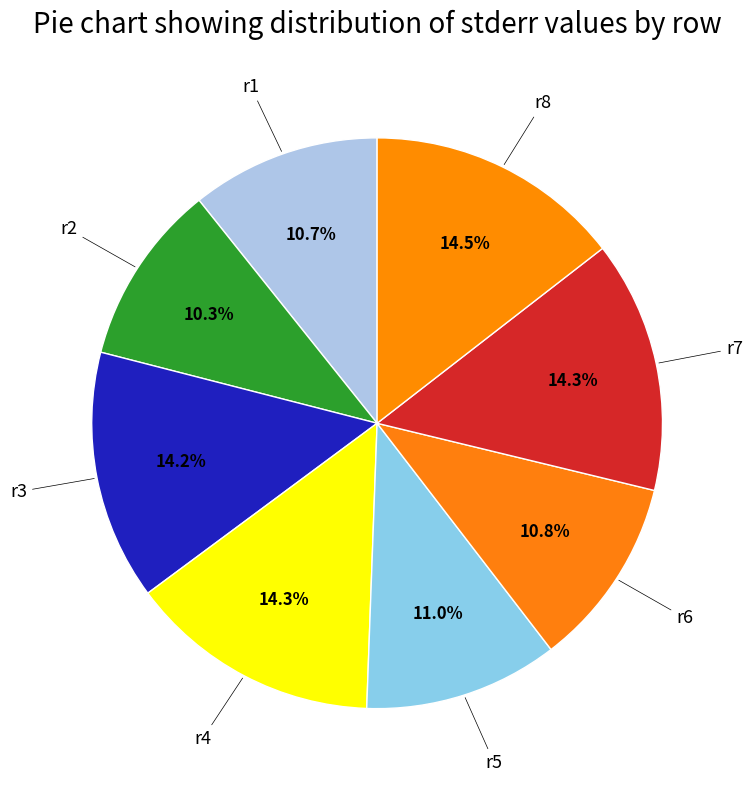

How many slices are in this pie chart?

8